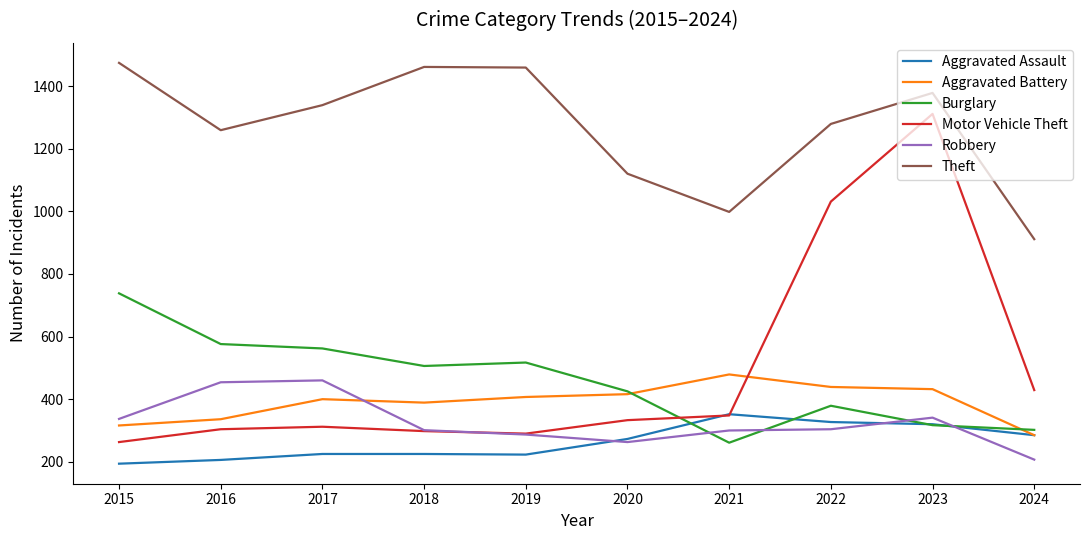

At which category does the chart reach its peak across all series?

2015